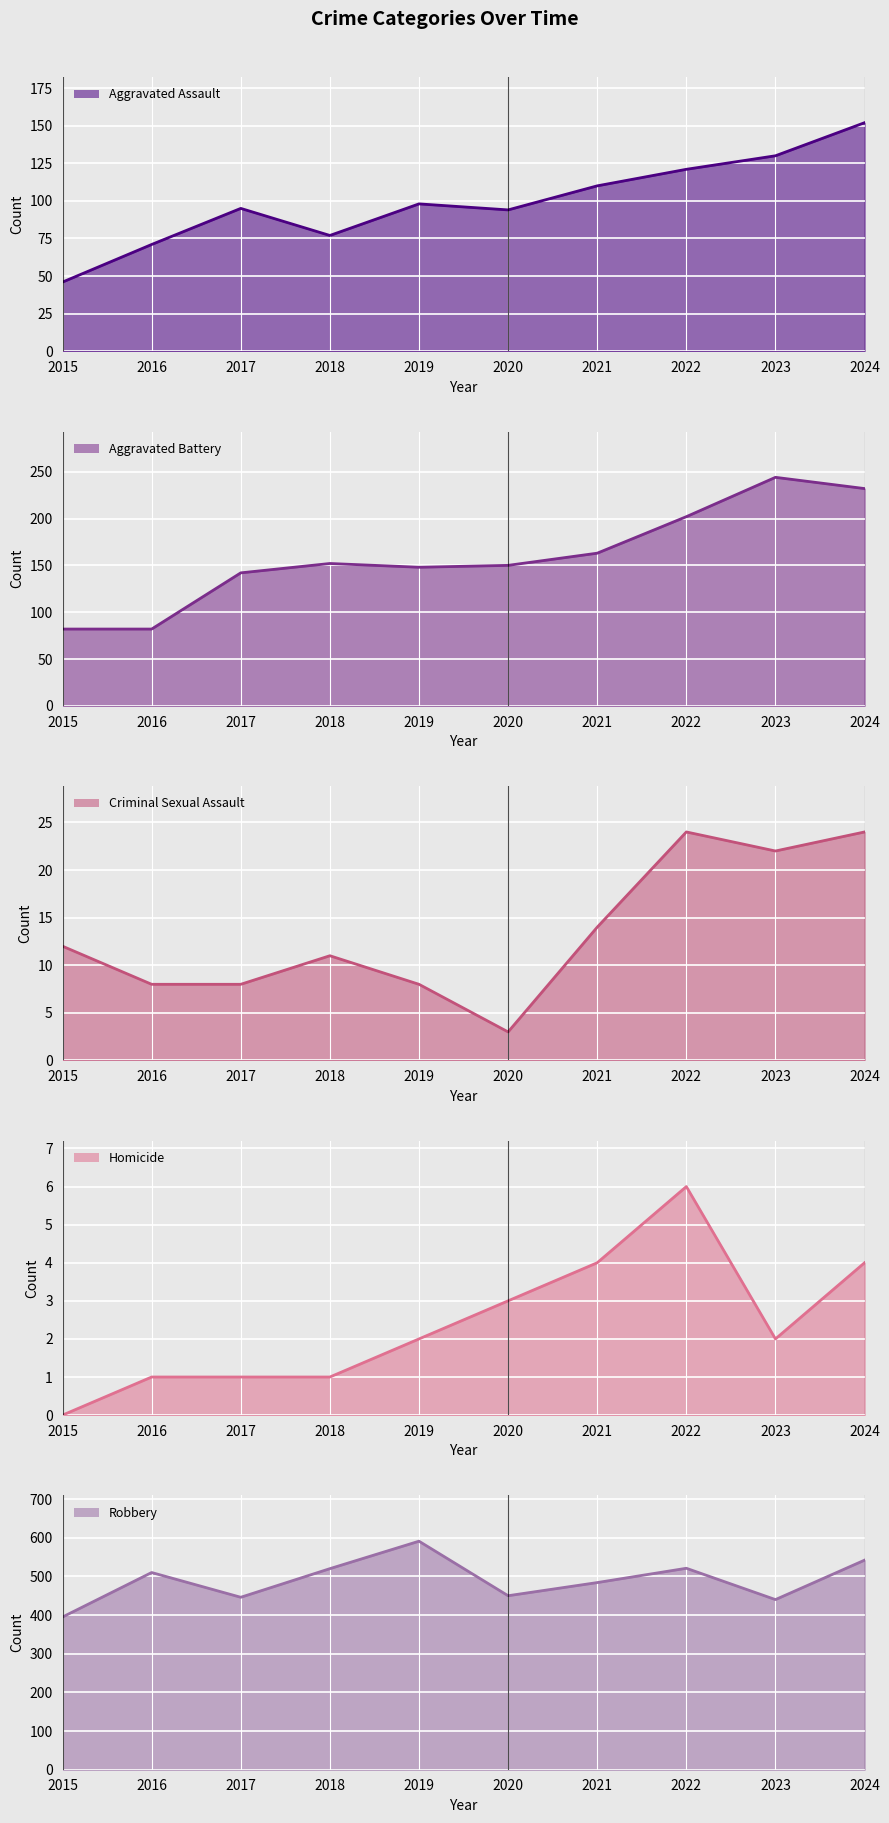

What is the spread (max minus min) of values at 2016?

509